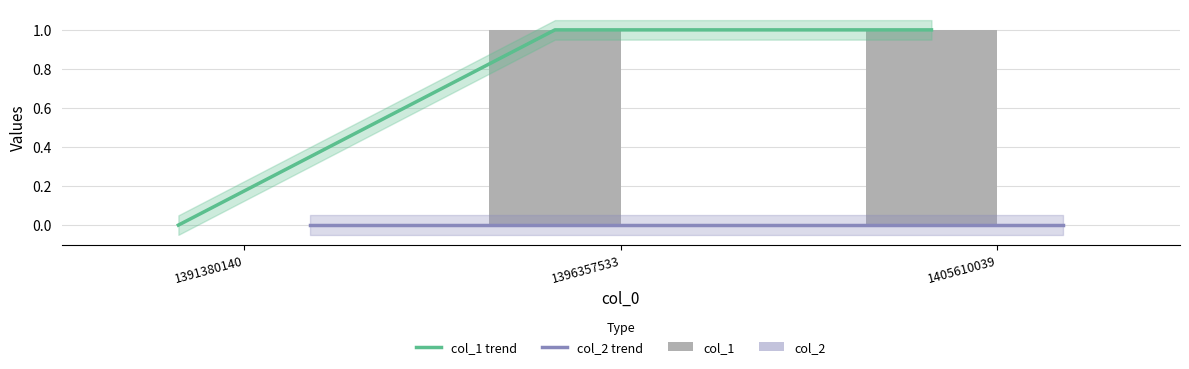

What is the sum of the col_1 trend values at 1405610039 and 1391380140?

1